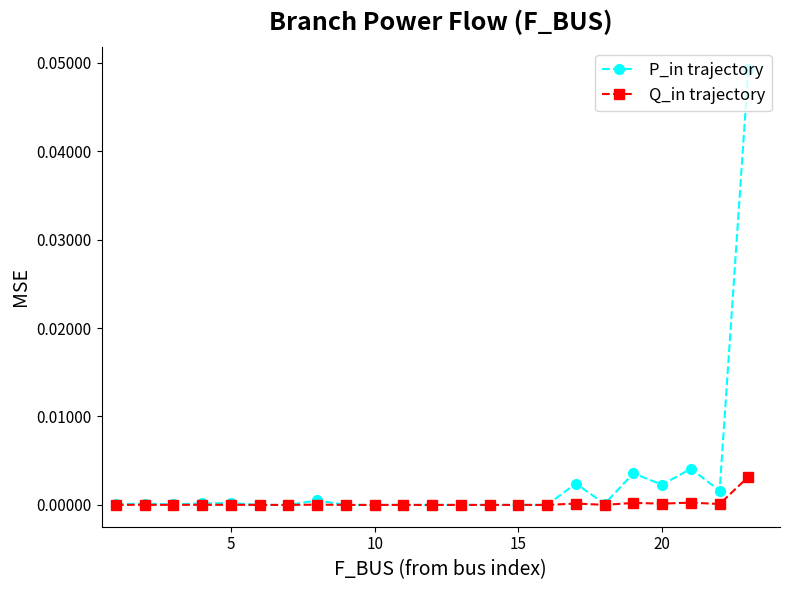

Which series has the largest total across all categories?

P_in trajectory